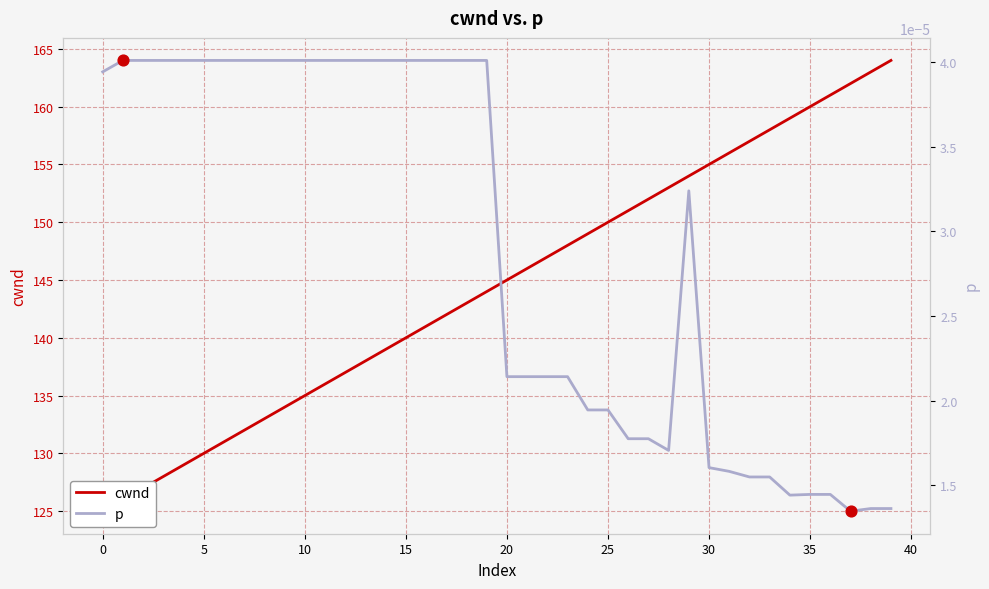

Which series has the largest total across all categories?

cwnd